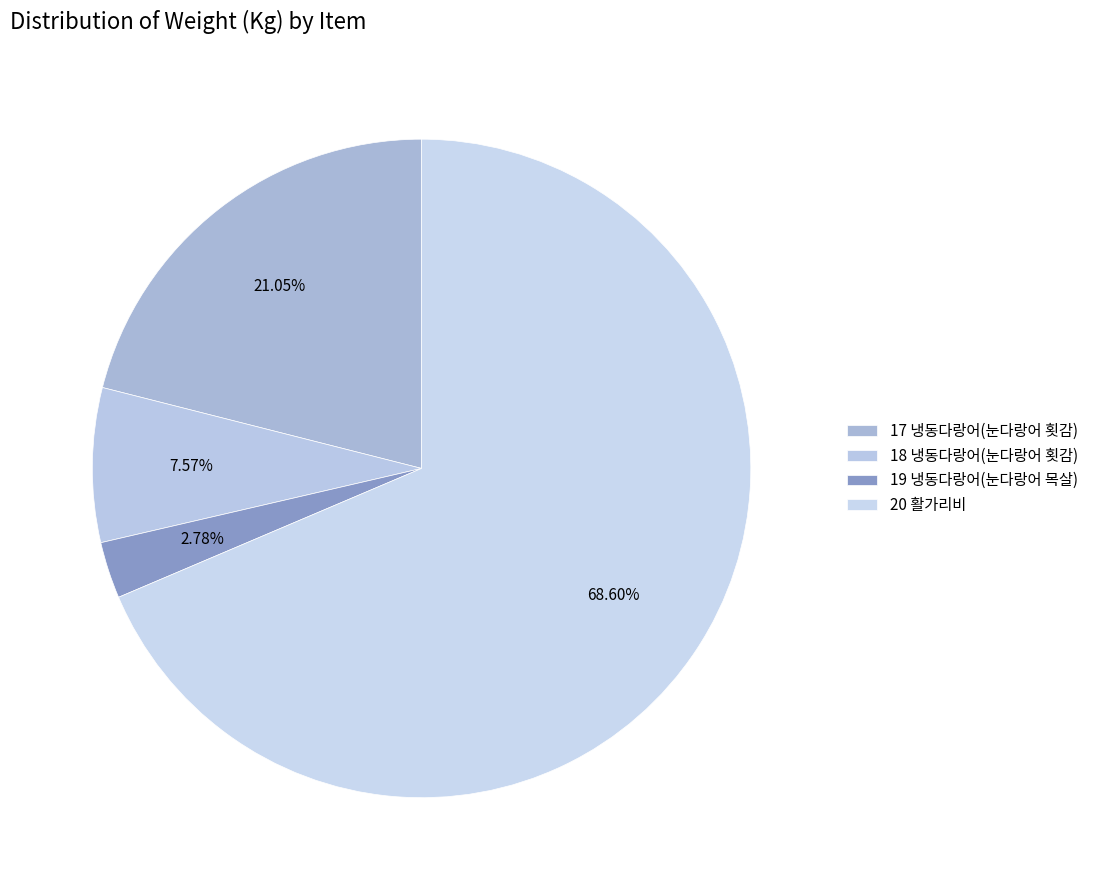

Count the number of slices in the pie.

4